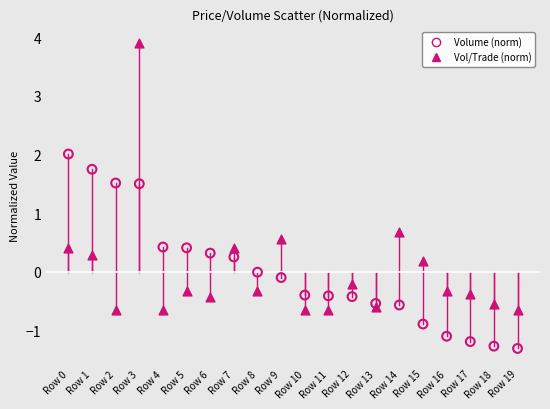

Across all data points, what is the range of Y values (max minus min)?

5.2